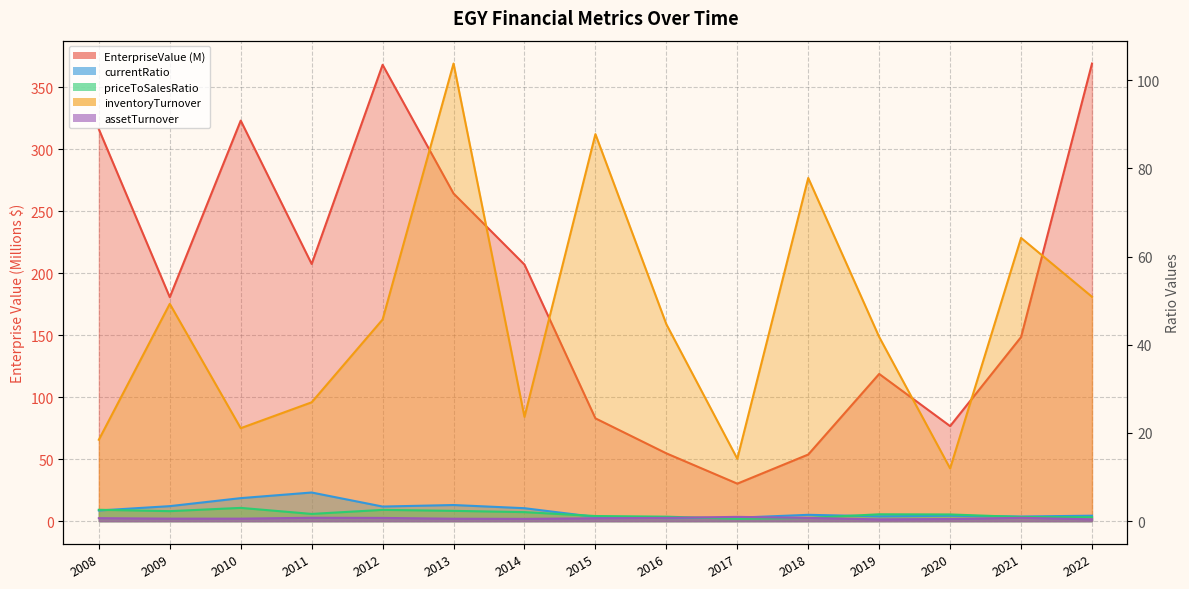

True or false: currentRatio has more than 0 points higher than both neighbors.

True